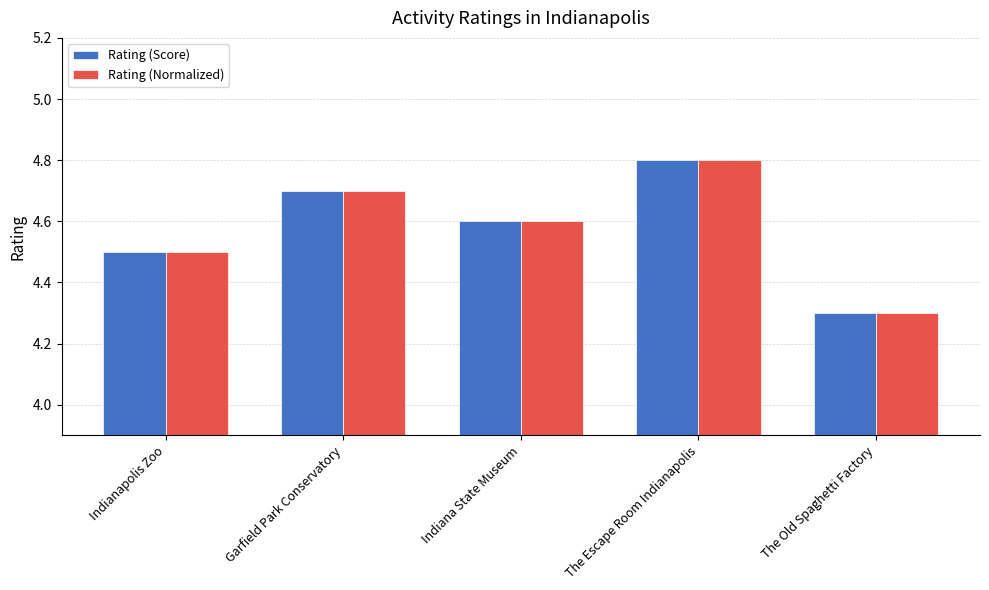

Reading left to right, transcribe all the data shown in this chart.

Rating (Score): 4.5	4.7	4.6	4.8	4.3
Rating (Normalized): 4.5	4.7	4.6	4.8	4.3